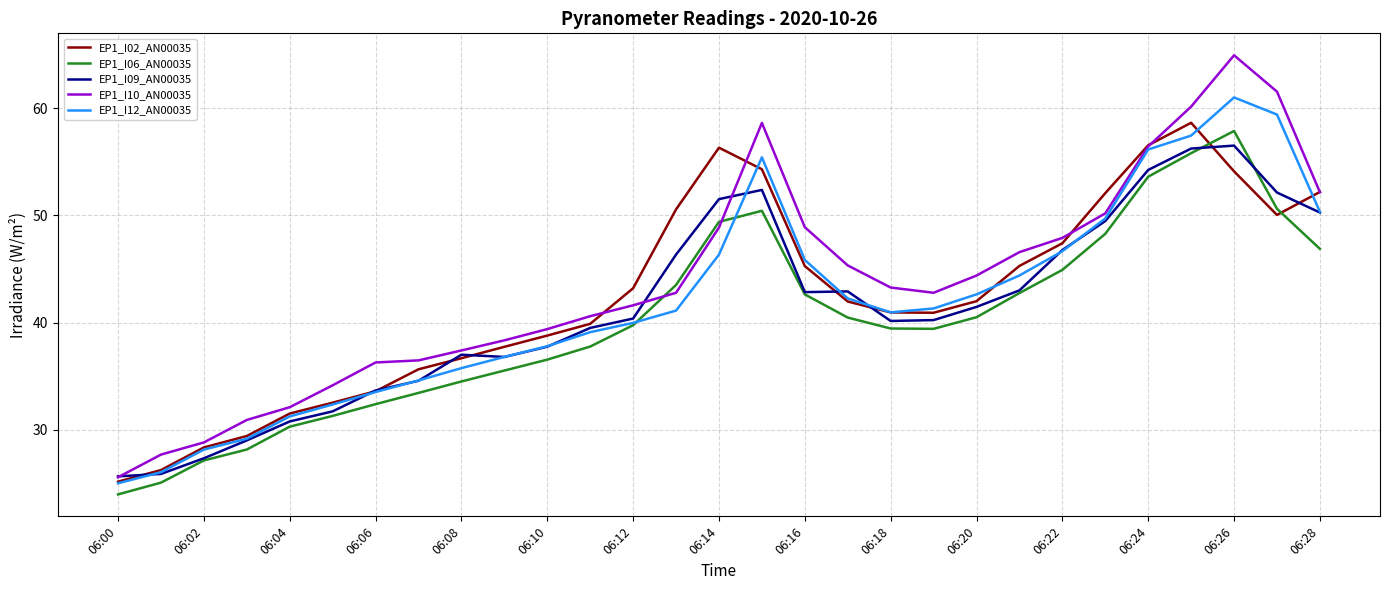

True or false: EP1_I06_AN00035 and EP1_I02_AN00035 intersect in this chart.

True